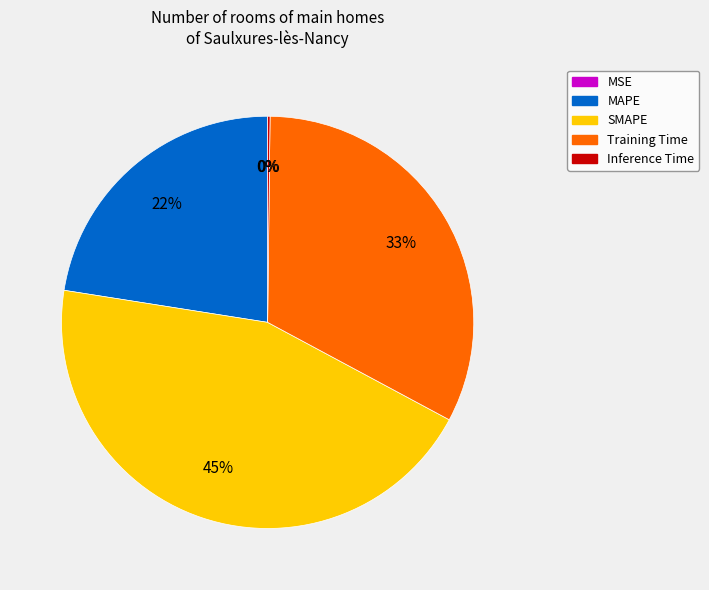

True or false: Training Time accounts for 21% of the total.

False